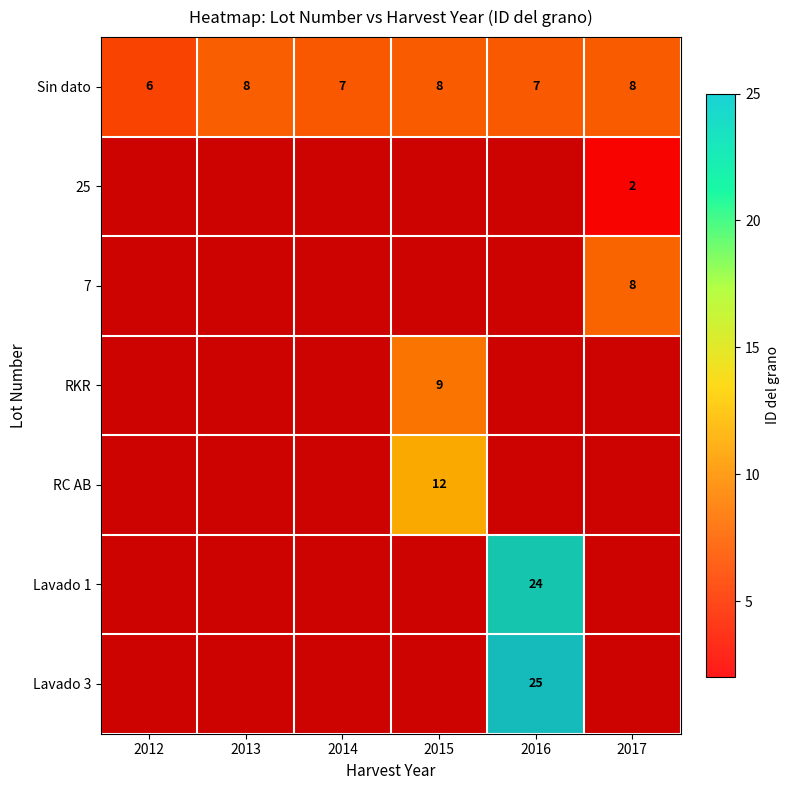

At 2017, list the series in order from largest to smallest.

7, Sin dato, RKR, RC AB, Lavado 1, Lavado 3, 25